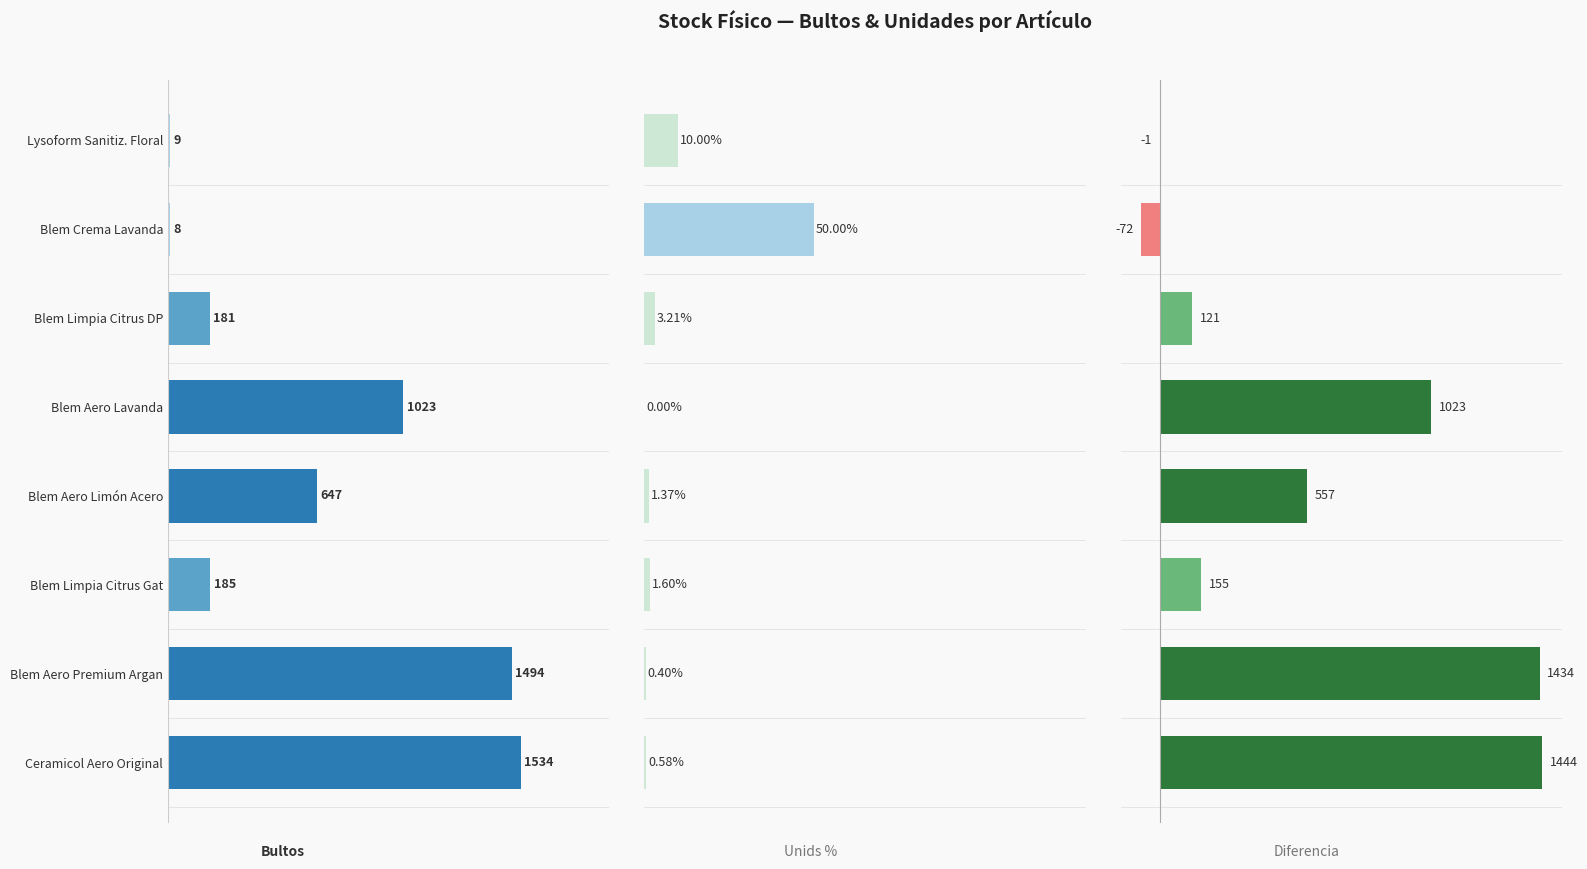

The Unids % series shows 2.6 at Blem Limpia Citrus Gat. True or false?

False